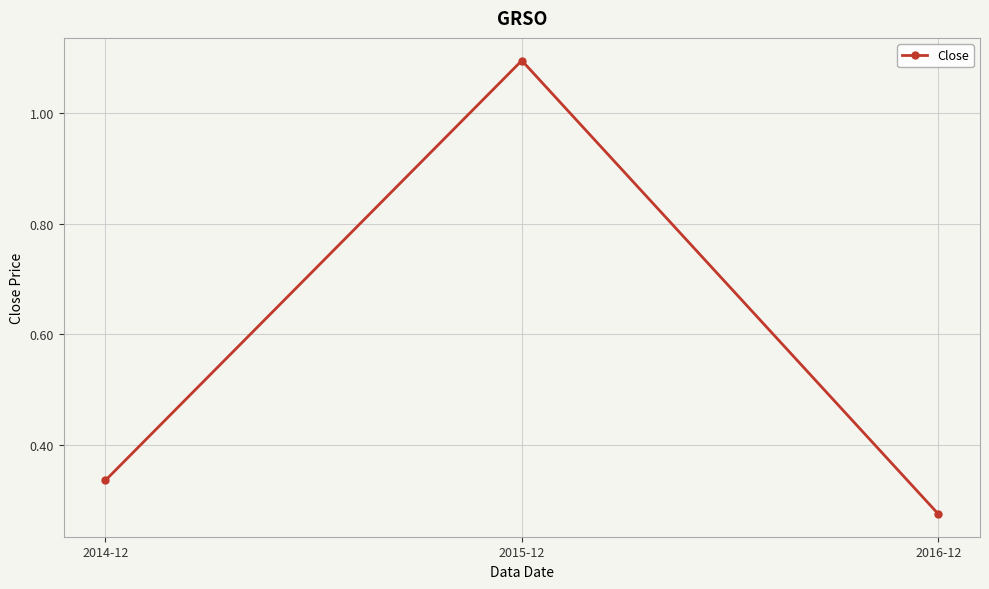

The value at 2015-12 is 0.4. True or false?

False